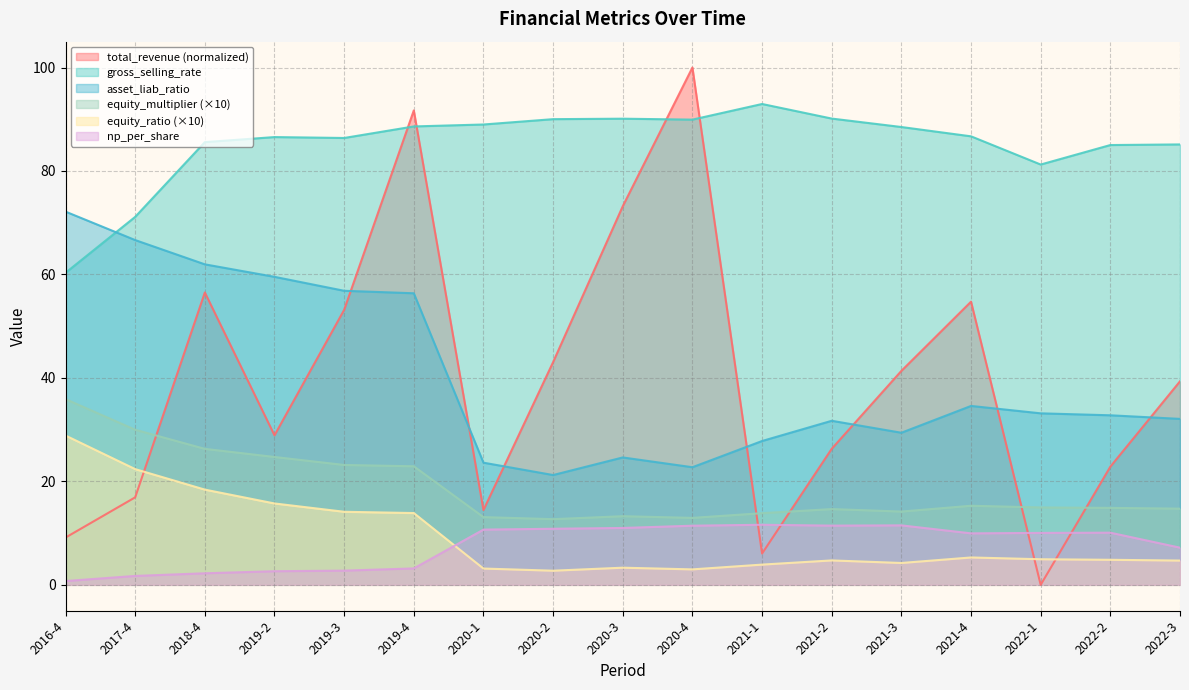

How many interior local valleys does the equity_ratio series have?

3